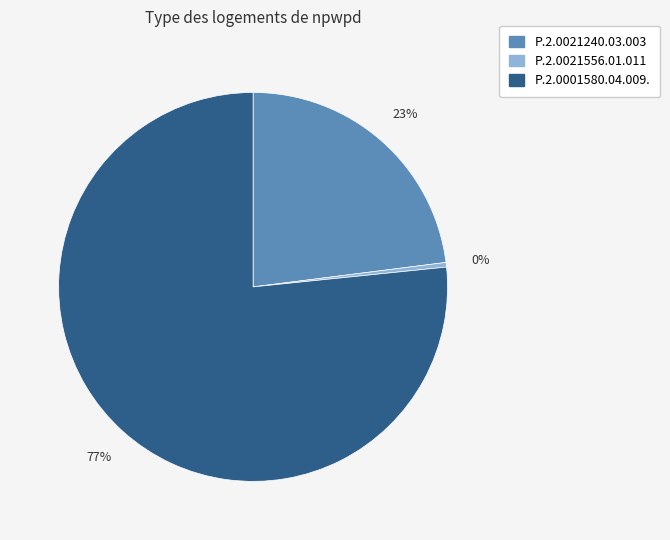

True or false: P.2.0001580.04.009. accounts for 70% of the total.

False